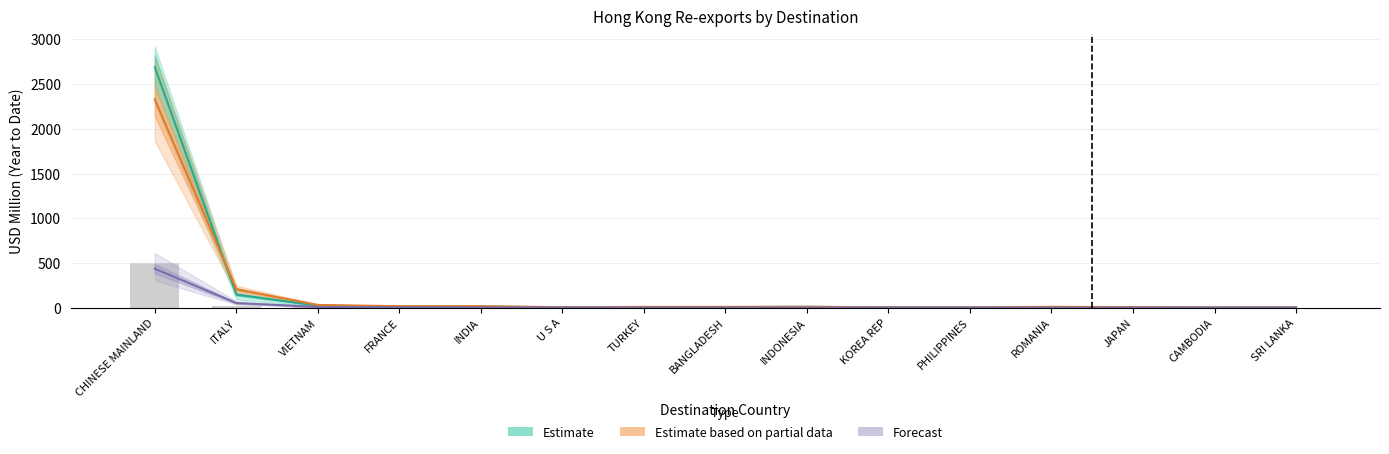

Count the number of categories in the chart.

15